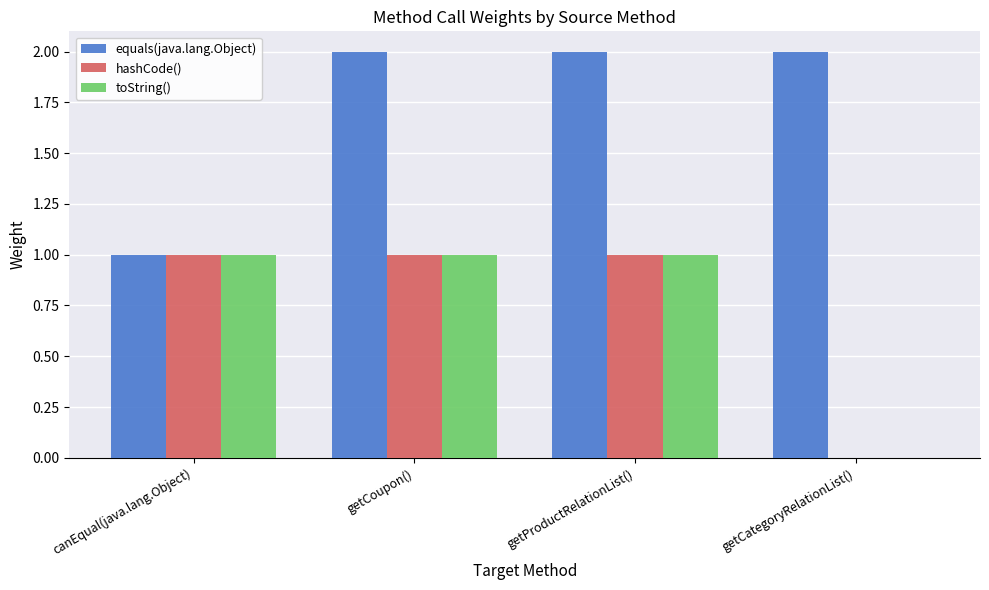

Reading right to left, transcribe all the data shown in this chart.

equals(java.lang.Object): 2	2	2	1
hashCode(): 0	1	1	1
toString(): 0	1	1	1